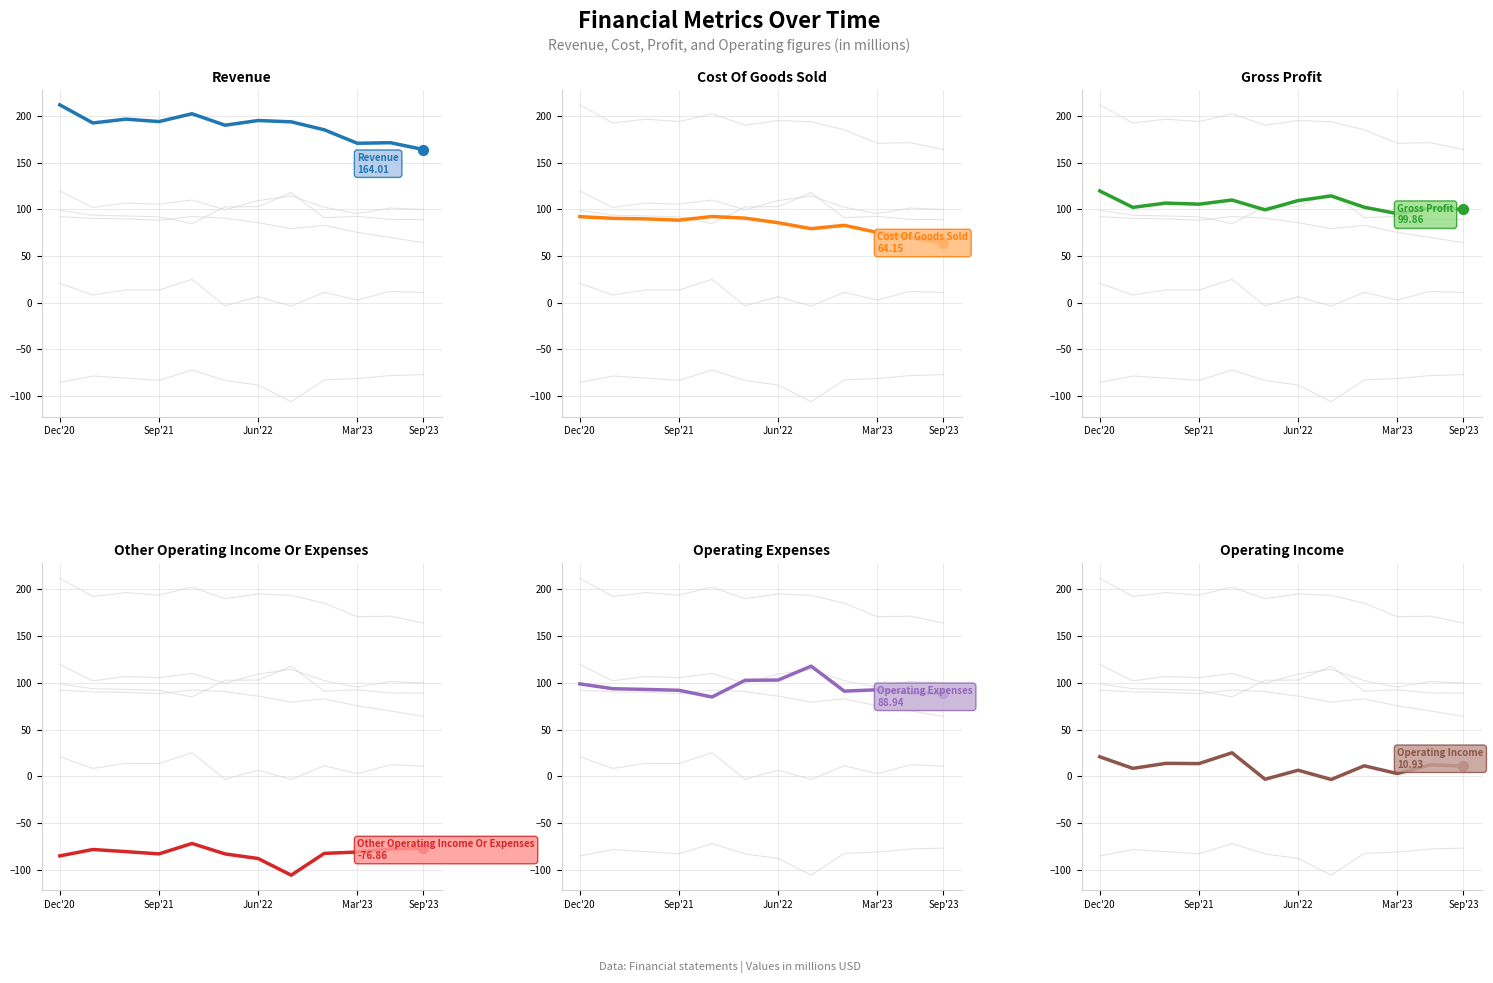

At which category is the sum across all series the highest?

Dec'20